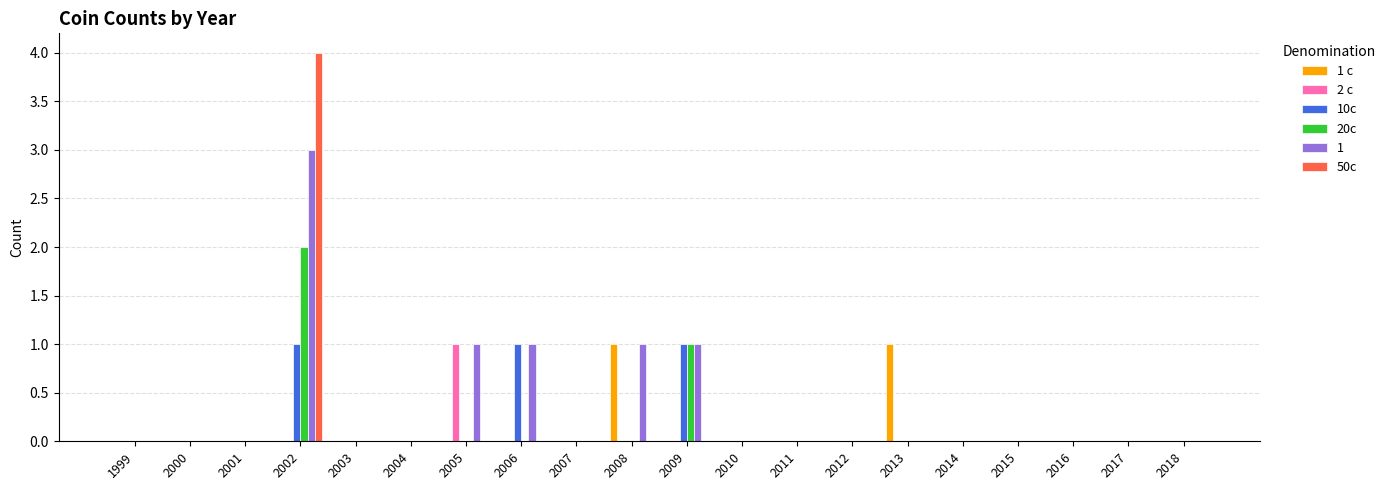

What is the maximum value shown in the chart?

4